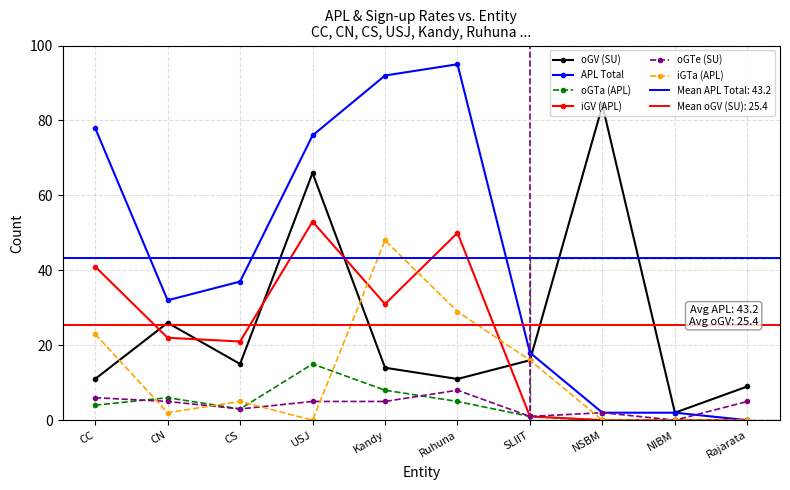

What is the average value of the iGTa (APL) series?

12